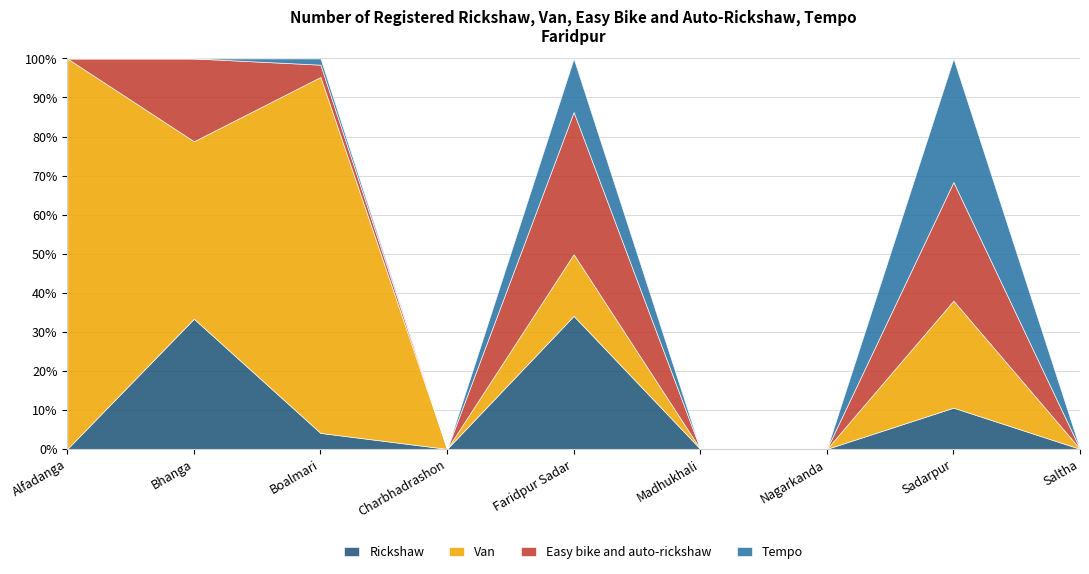

How many interior local peaks does the Tempo series have?

3